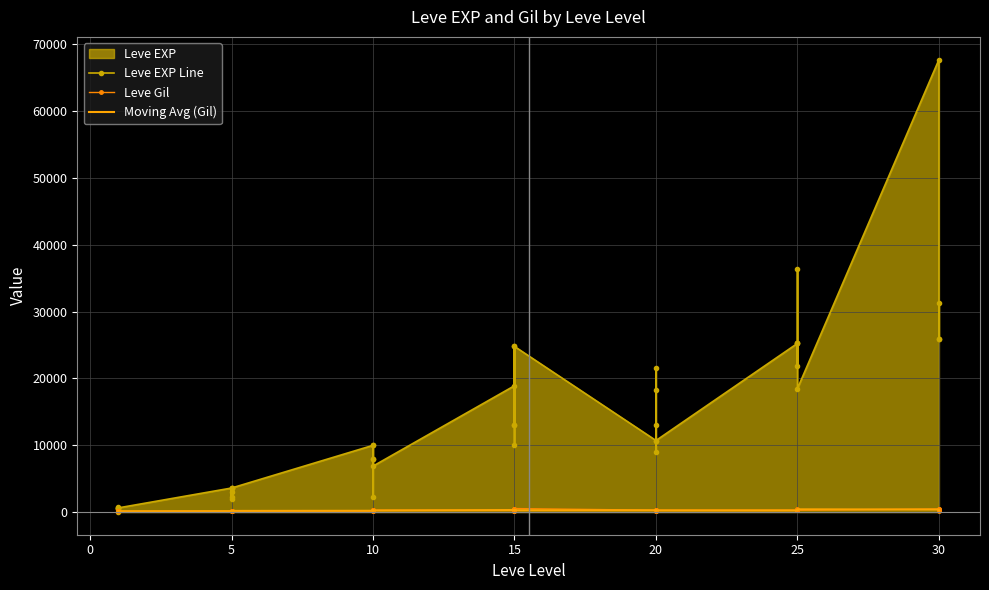

How many data points does each series have?

40